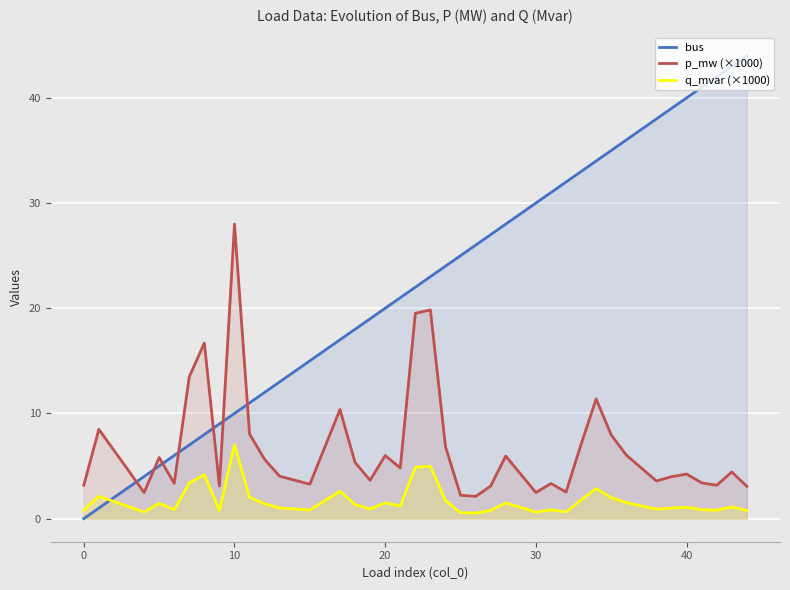

What is the value of the p_mw (×1000) point at the 28th from the left?

3.3